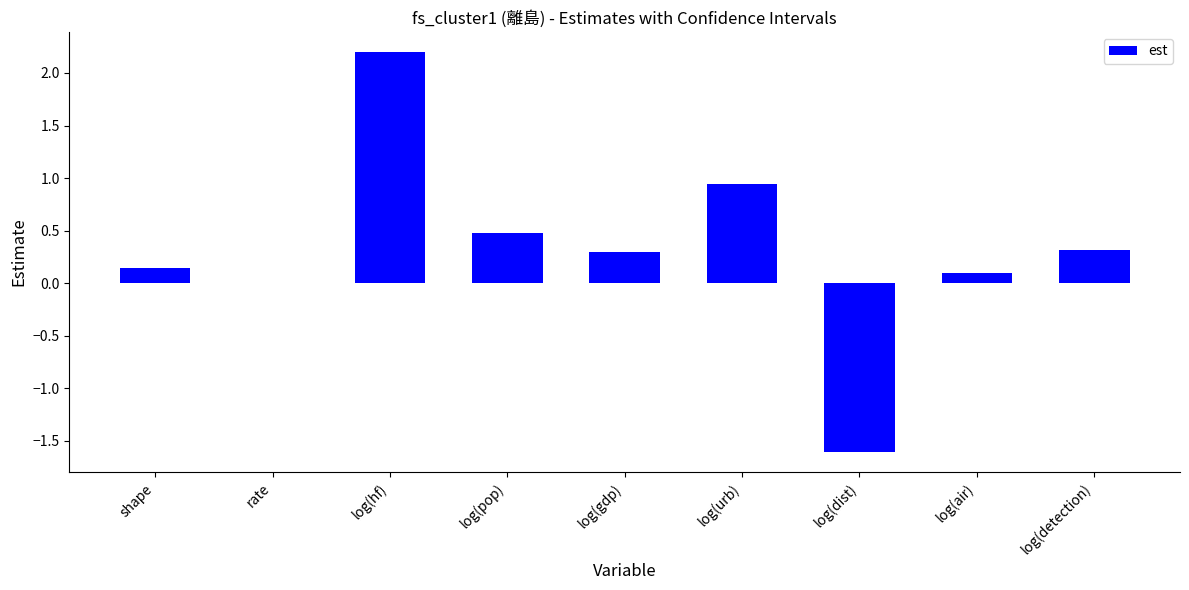

What is the sum of all values?

2.9